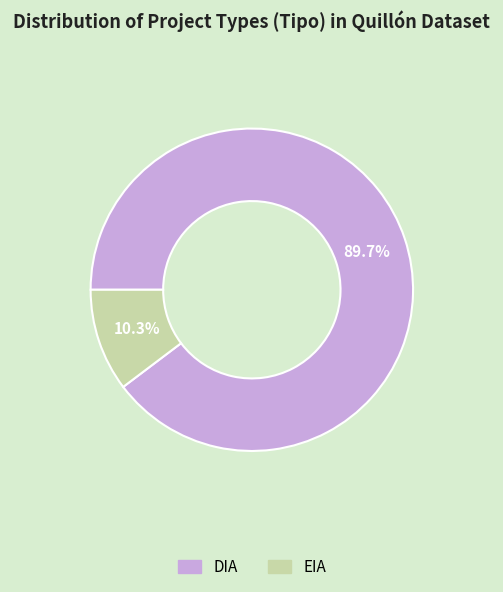

Approximately how many times larger is the value at DIA compared to EIA?

8.7